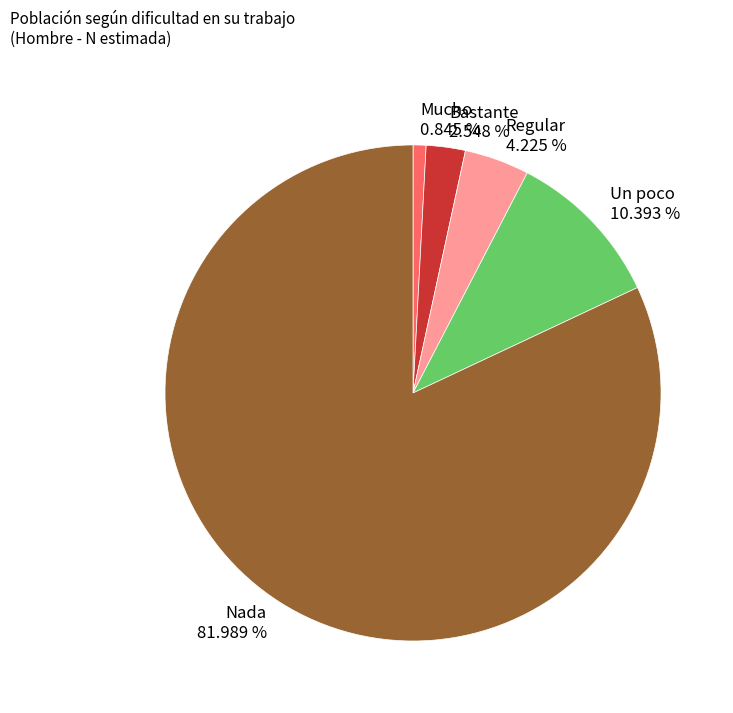

How many slices are in this pie chart?

5